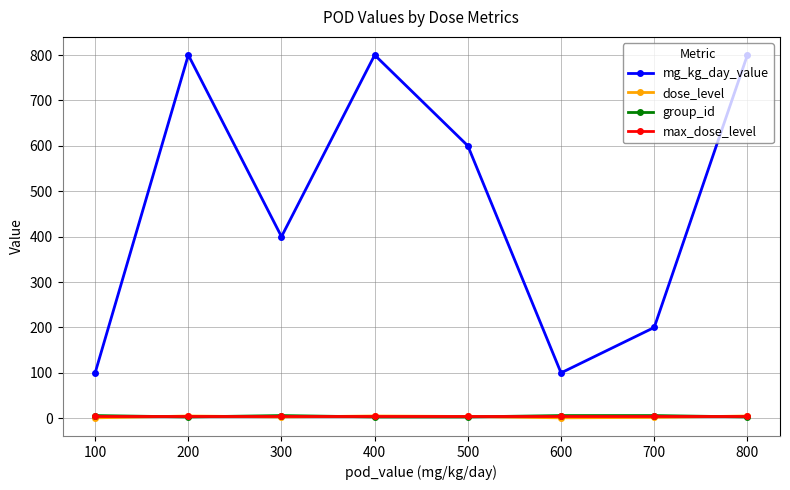

Which series has the largest total across all categories?

mg_kg_day_value